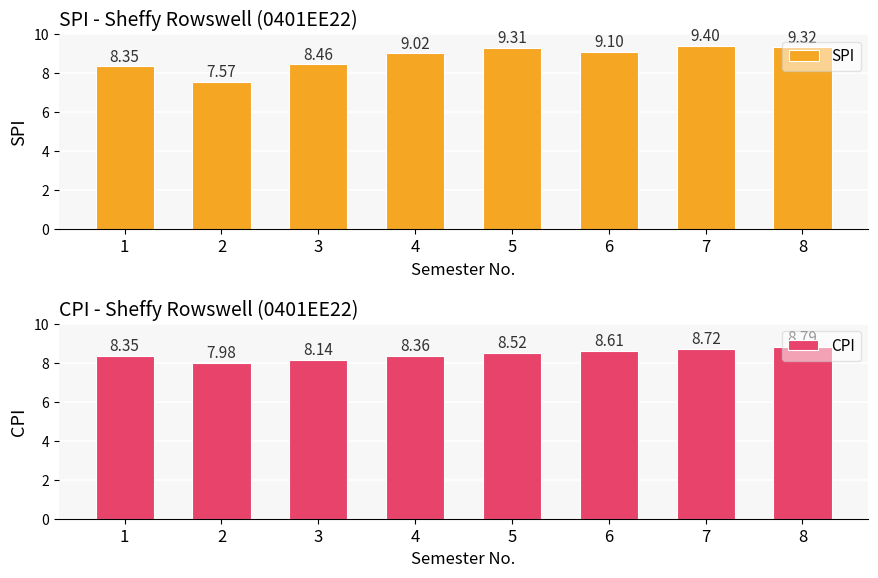

True or false: SPI has a value of 7.6 at 2.

True